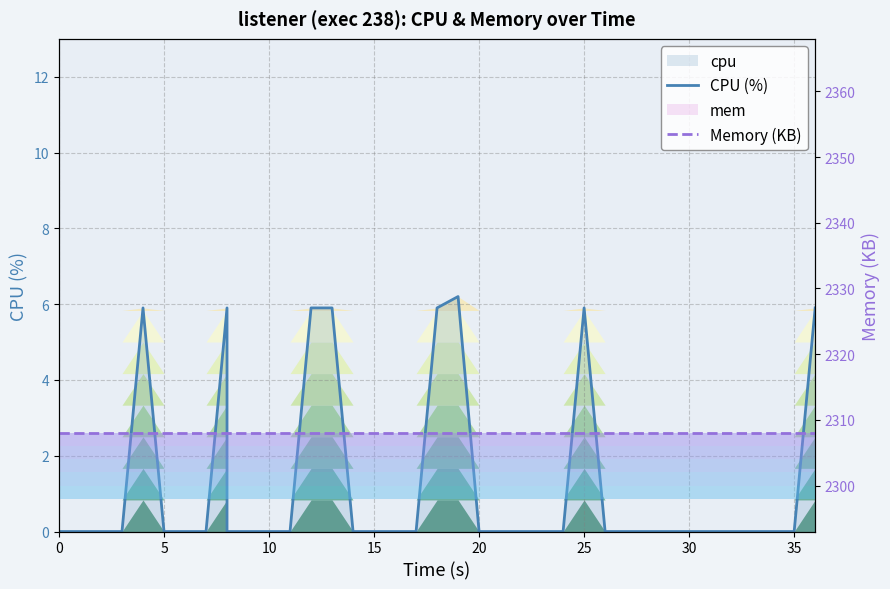

True or false: Memory (KB) and CPU (%) cross at least once.

False